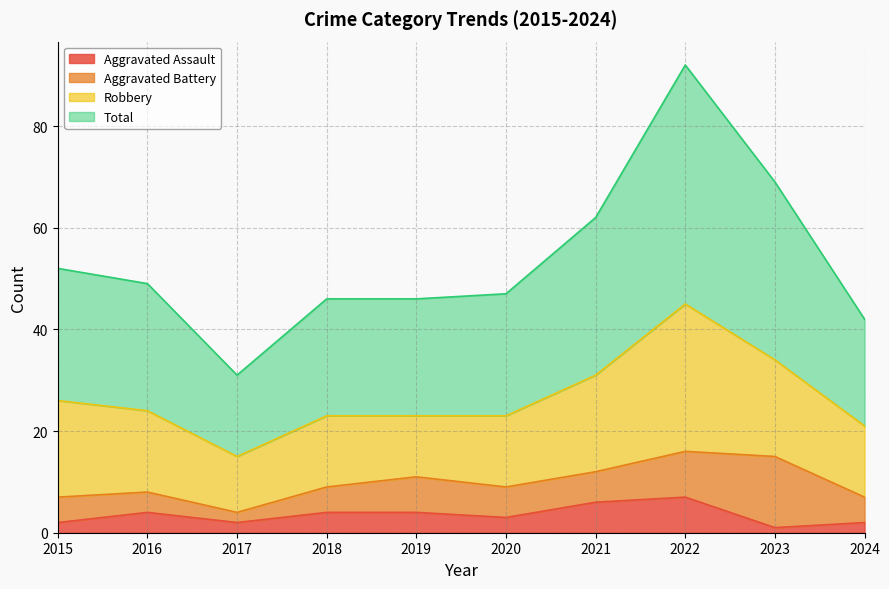

How many lines are shown in the chart?

4